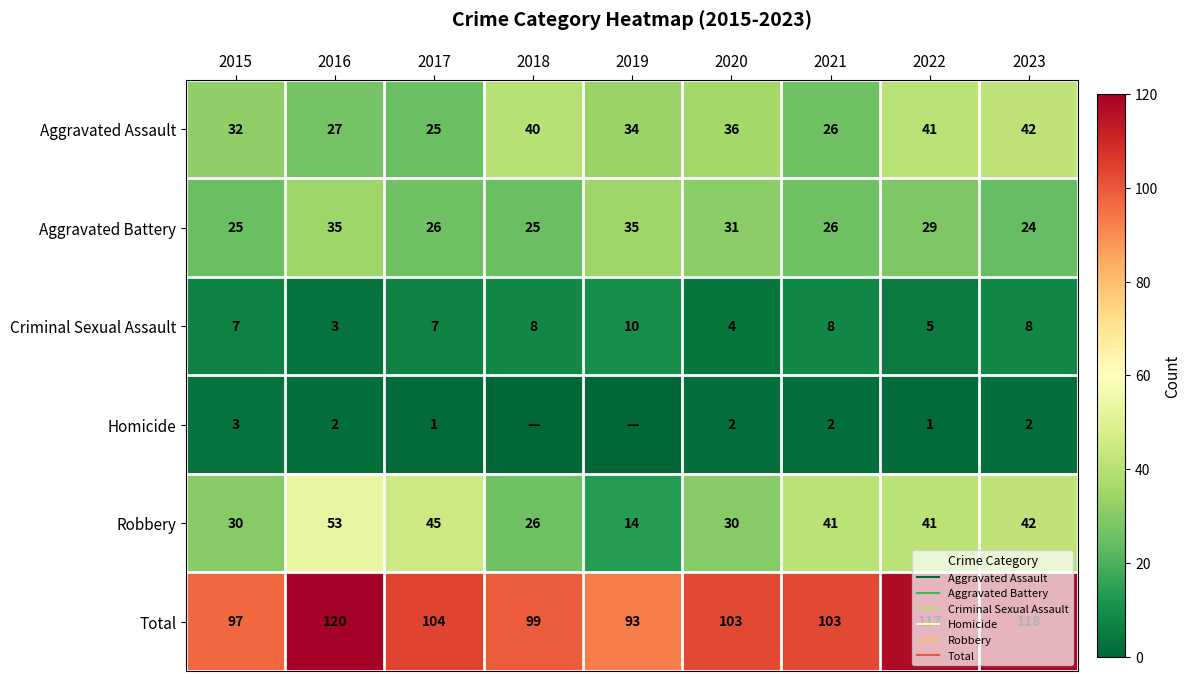

What is the maximum value shown in the chart?

120